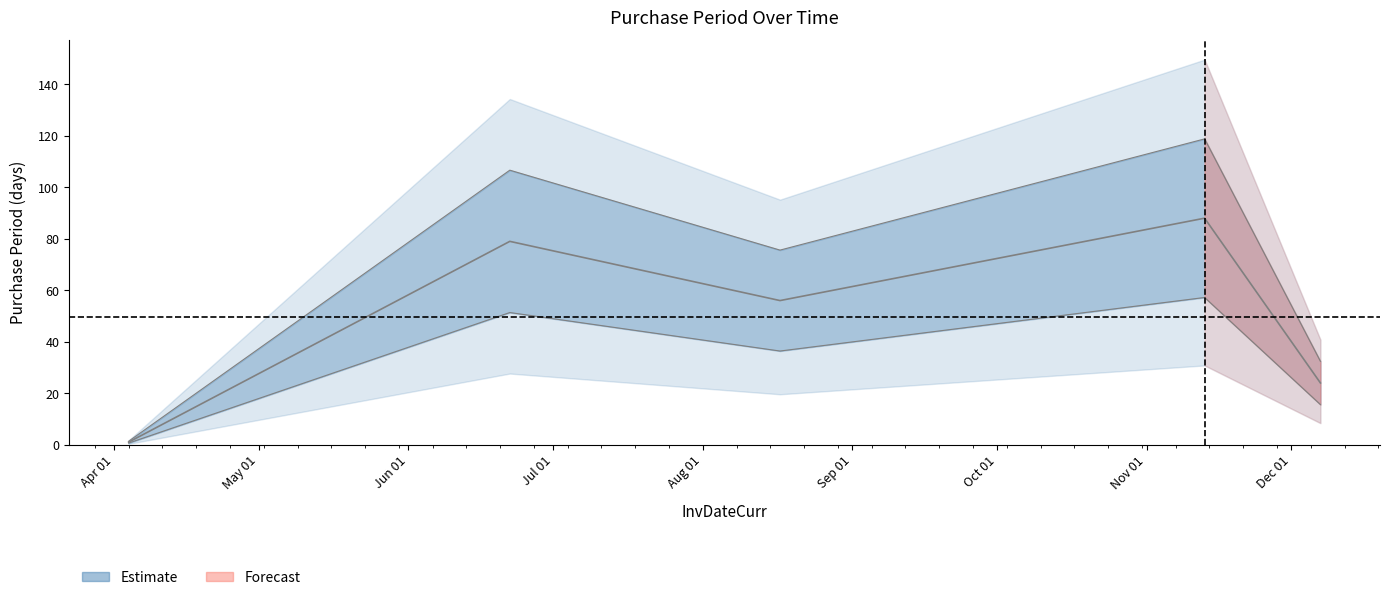

The chart shows a value of 113 at 2017-06-22. True or false?

False